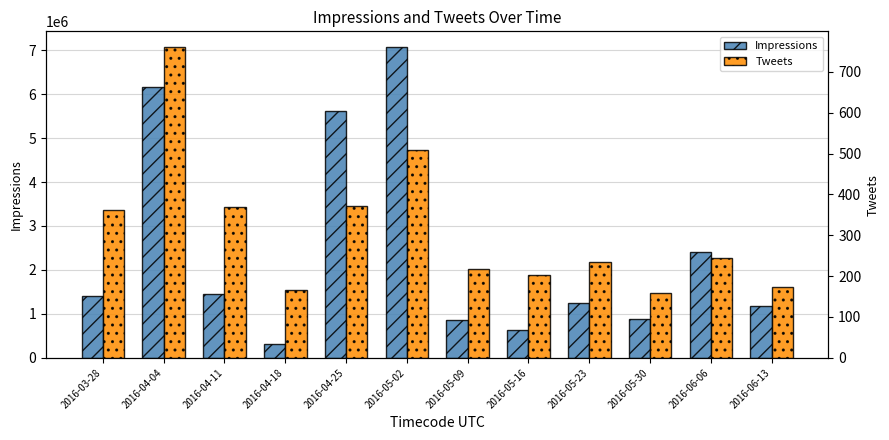

Which has a higher value, 2016-05-16 or 2016-06-06?

2016-06-06